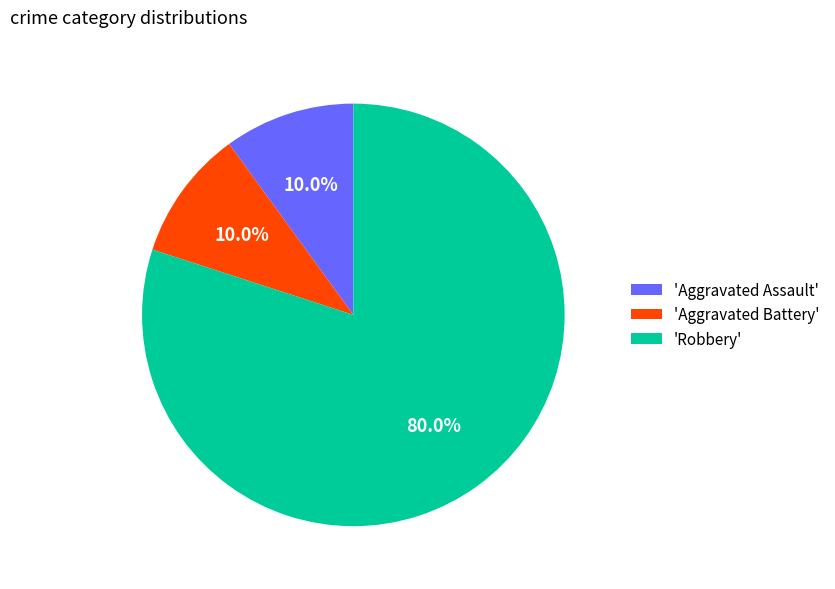

What percentage is NOT represented by 'Aggravated Battery'?

90.0%